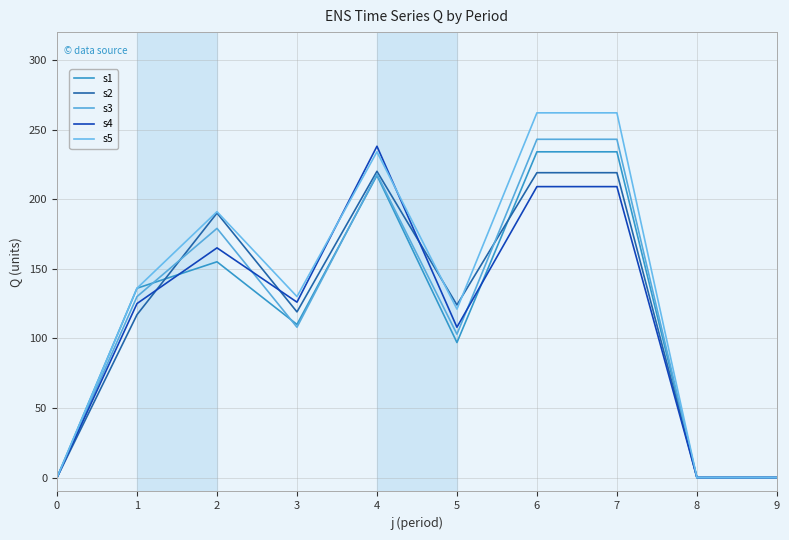

Rank the categories by s4 value from highest to lowest.

4, 6, 7, 2, 3, 1, 5, 0, 8, 9